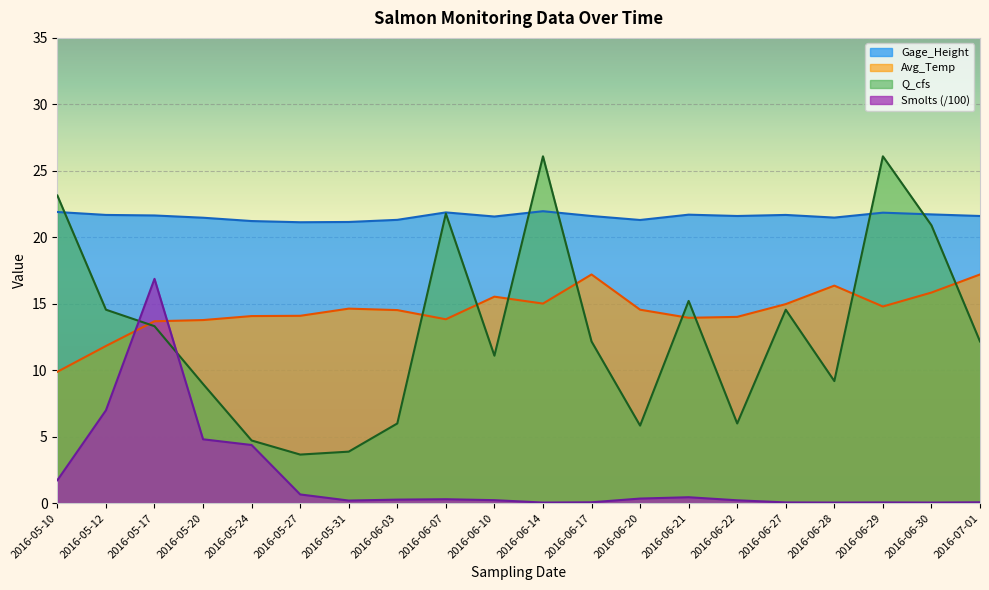

Reading left to right, transcribe all the data shown in this chart.

Smolts: 2016-05-10=1.7	2016-05-12=7.0	2016-05-17=16.9	2016-05-20=4.8	2016-05-24=4.4	2016-05-27=0.7	2016-05-31=0.2	2016-06-03=0.3	2016-06-07=0.3	2016-06-10=0.2	2016-06-14=0.0	2016-06-17=0.1	2016-06-20=0.3	2016-06-21=0.4	2016-06-22=0.2	2016-06-27=0.1	2016-06-28=0.0	2016-06-29=0.1	2016-06-30=0.0	2016-07-01=0.1
Q_cfs: 2016-05-10=23.1	2016-05-12=14.6	2016-05-17=13.3	2016-05-20=9.0	2016-05-24=4.7	2016-05-27=3.6	2016-05-31=3.9	2016-06-03=6.0	2016-06-07=21.8	2016-06-10=11.1	2016-06-14=26.1	2016-06-17=12.2	2016-06-20=5.8	2016-06-21=15.2	2016-06-22=6.0	2016-06-27=14.6	2016-06-28=9.2	2016-06-29=26.1	2016-06-30=20.9	2016-07-01=12.2
Avg_Temp: 2016-05-10=9.9	2016-05-12=11.8	2016-05-17=13.7	2016-05-20=13.8	2016-05-24=14.1	2016-05-27=14.1	2016-05-31=14.6	2016-06-03=14.5	2016-06-07=13.8	2016-06-10=15.5	2016-06-14=15.0	2016-06-17=17.2	2016-06-20=14.6	2016-06-21=13.9	2016-06-22=14.0	2016-06-27=15.0	2016-06-28=16.4	2016-06-29=14.8	2016-06-30=15.8	2016-07-01=17.2
Gage_Height: 2016-05-10=21.9	2016-05-12=21.7	2016-05-17=21.6	2016-05-20=21.5	2016-05-24=21.2	2016-05-27=21.1	2016-05-31=21.1	2016-06-03=21.3	2016-06-07=21.9	2016-06-10=21.6	2016-06-14=22.0	2016-06-17=21.6	2016-06-20=21.3	2016-06-21=21.7	2016-06-22=21.6	2016-06-27=21.7	2016-06-28=21.5	2016-06-29=21.9	2016-06-30=21.7	2016-07-01=21.6